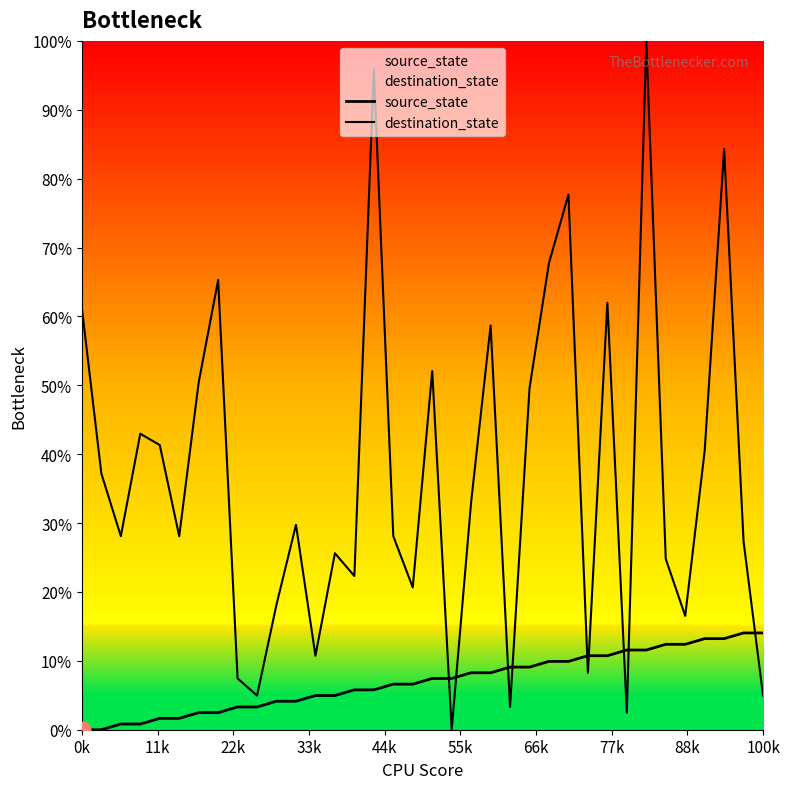

Rank the series by their maximum value, from highest to lowest.

destination_state, source_state